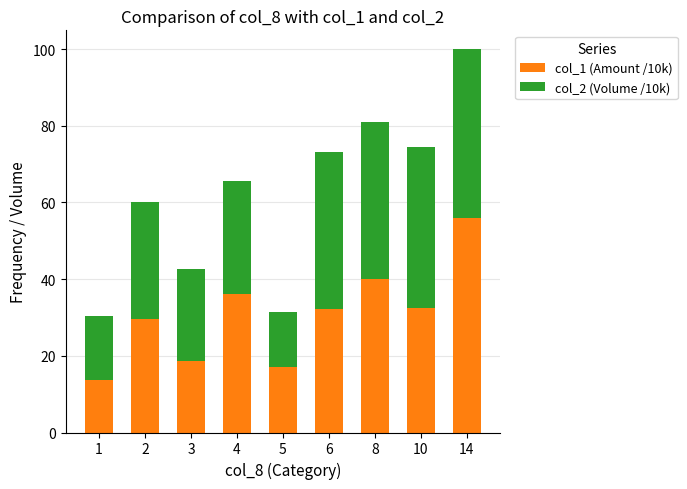

Is it true that col_1 (Amount /10k) equals 7.6 at 1?

False